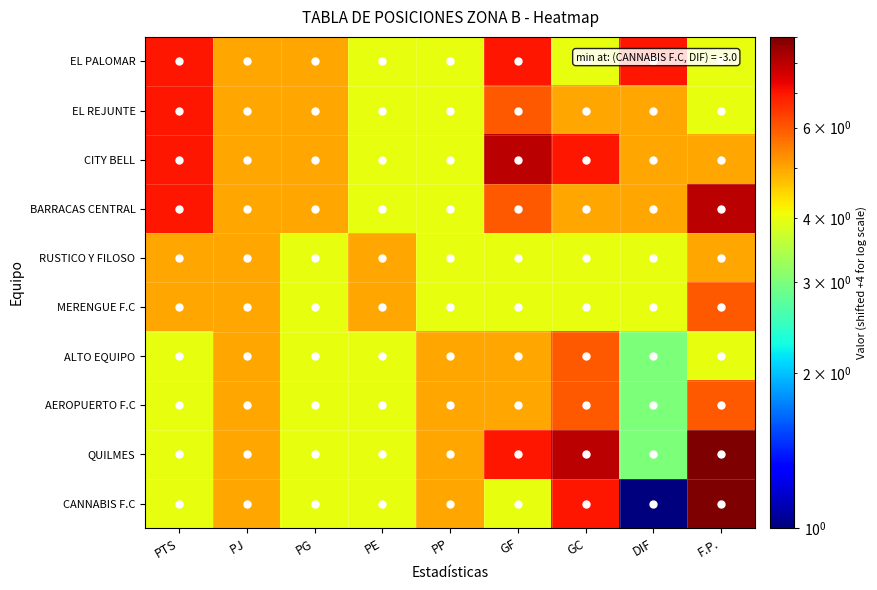

What is the greatest value displayed?

9